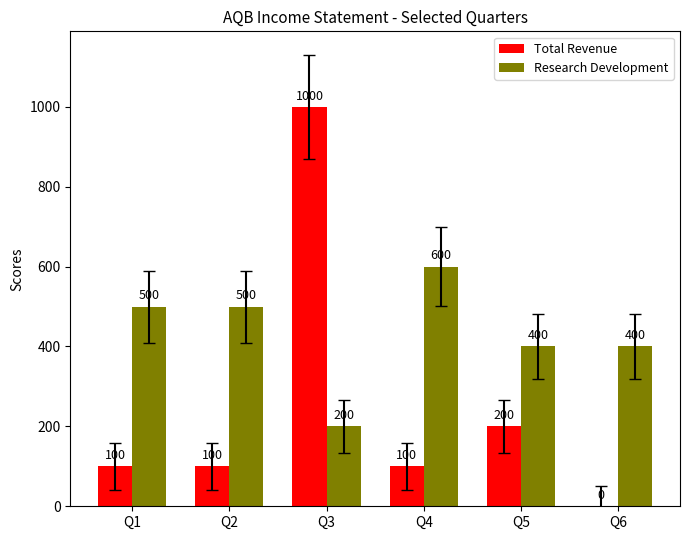

Reading left to right, extract all data points from this chart.

Total Revenue: 100	100	1000	100	200	0
Research Development: 500	500	200	600	400	400